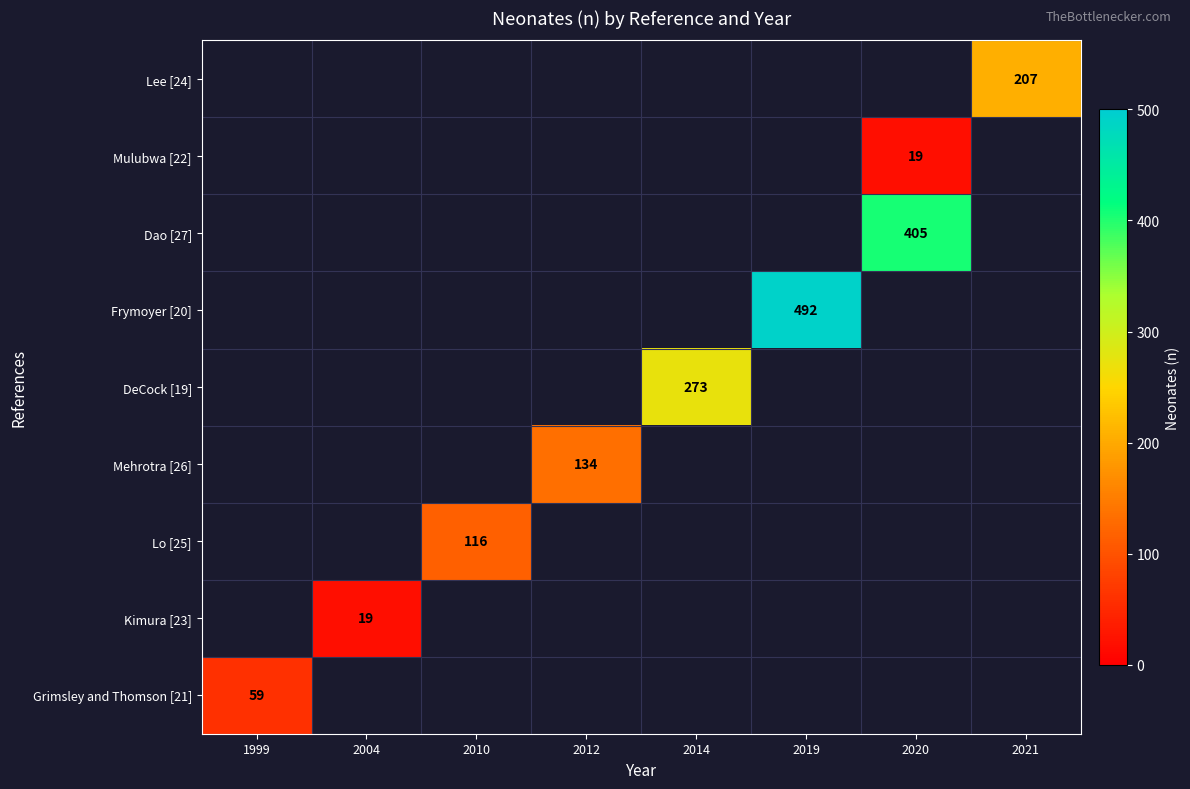

Which category has the highest value across all series?

2019